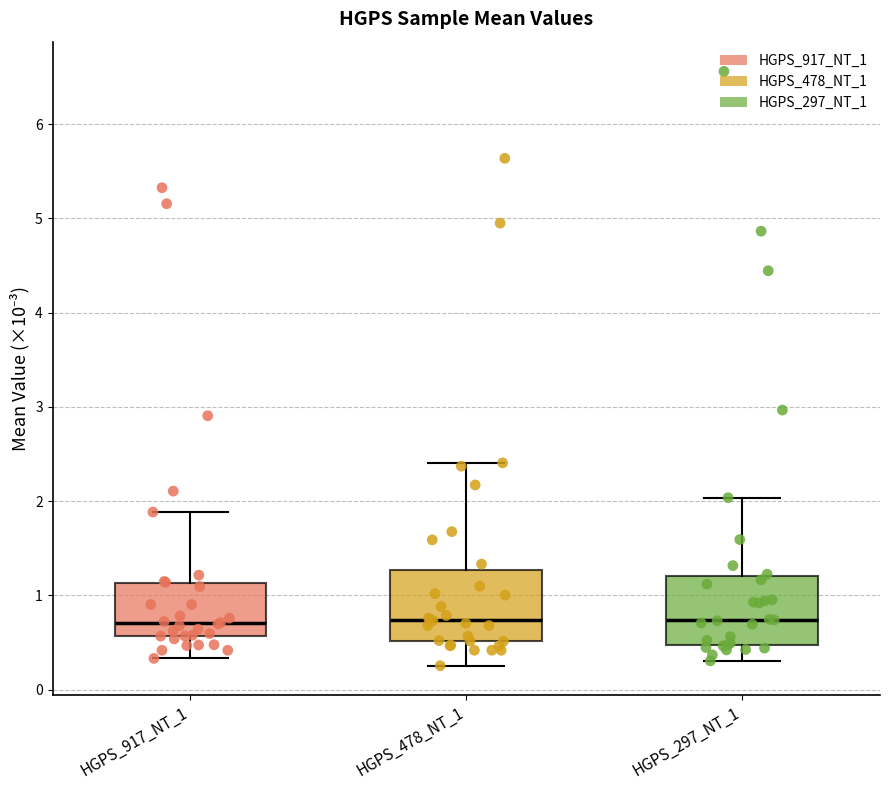

Reading left to right, transcribe this box plot: for each box, give where its median line is, the range the box spans, and where its two whiskers end, as read against the y-axis. The values are not printed on the chart, so give them approximately, as read against the axis.

HGPS_917_NT_1: median 0.7, box 0.6 to 1.1, whiskers 0.3 to 1.9
HGPS_478_NT_1: median 0.7, box 0.5 to 1.3, whiskers 0.3 to 2.4
HGPS_297_NT_1: median 0.7, box 0.5 to 1.2, whiskers 0.3 to 2.0